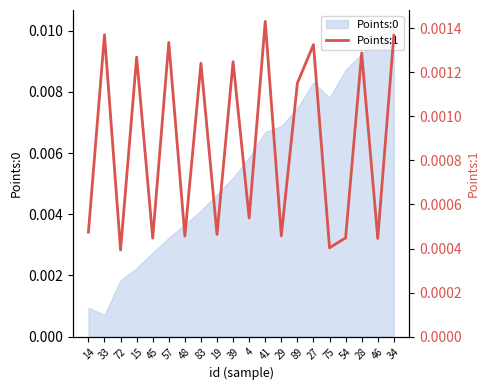

Which category has the highest value in the Points:0 series?

34